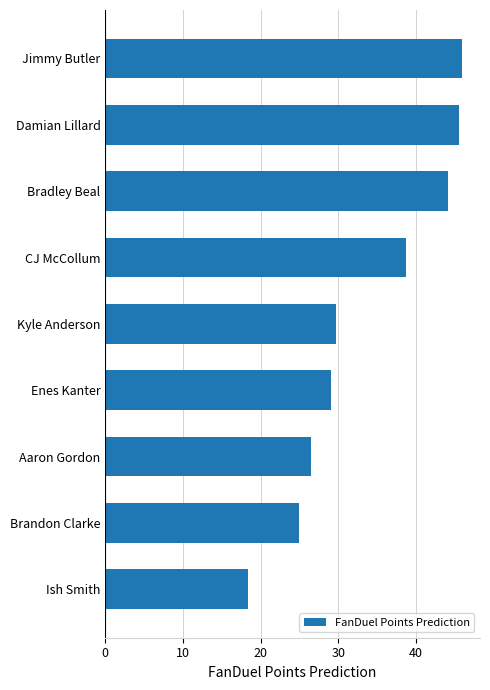

Approximately how many times larger is the value at Kyle Anderson compared to Jimmy Butler?

0.6